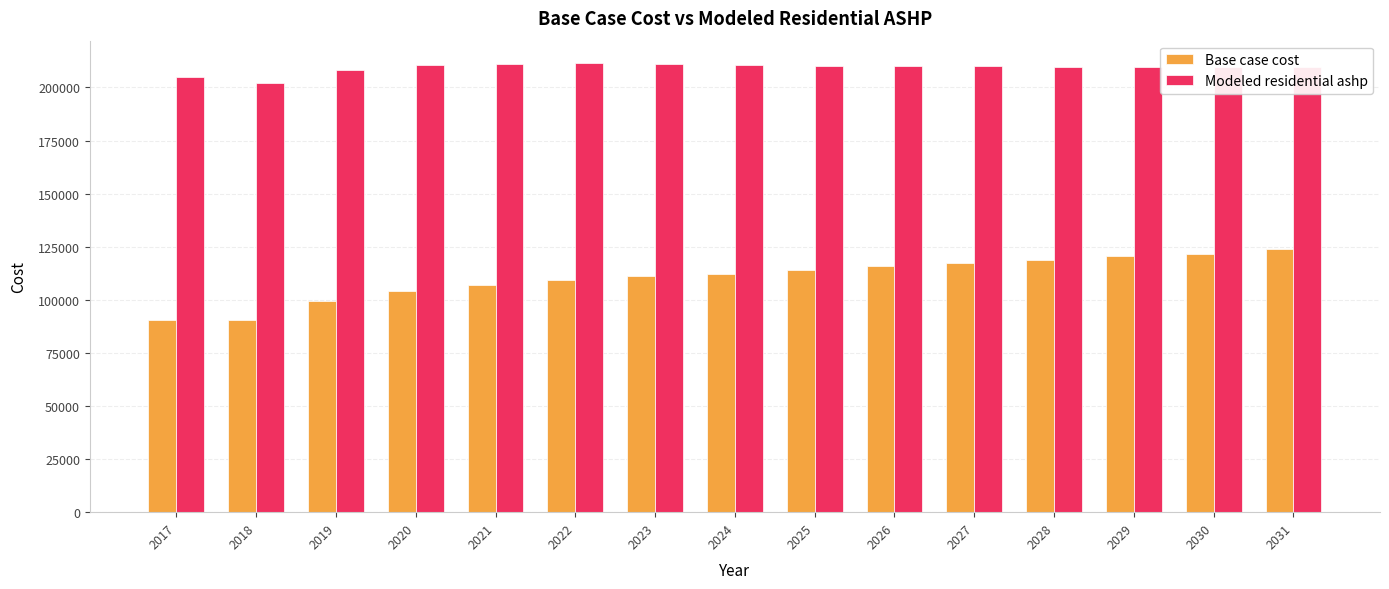

Where is Base case cost nearest to the value 107017?

2021